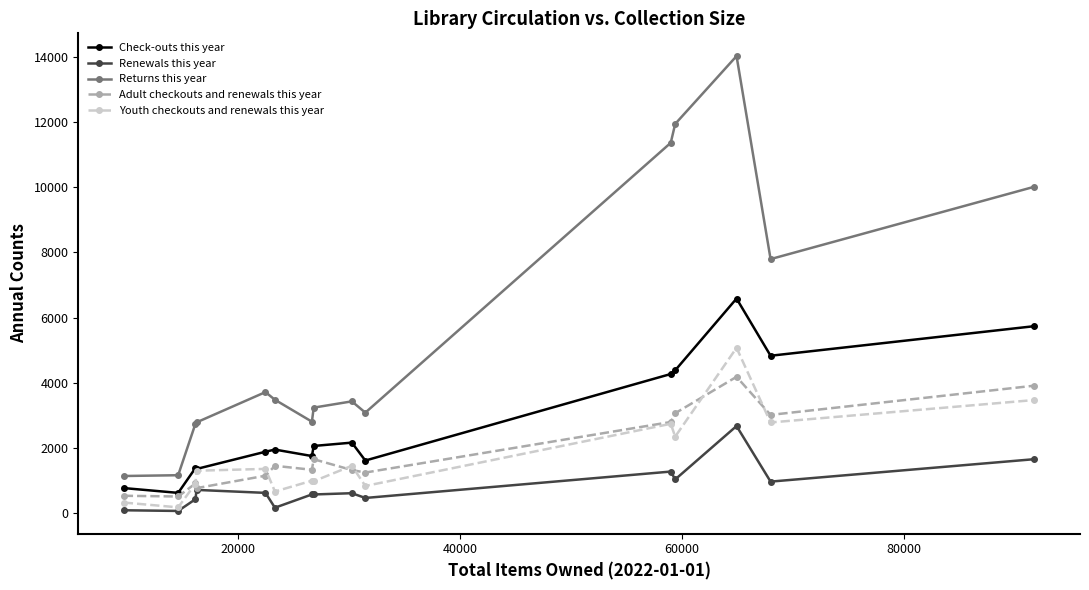

Which series has the largest total across all categories?

Returns this year